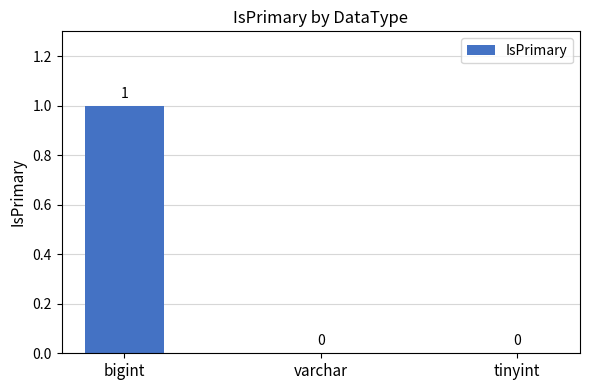

How many values are between 0 and 1?

3